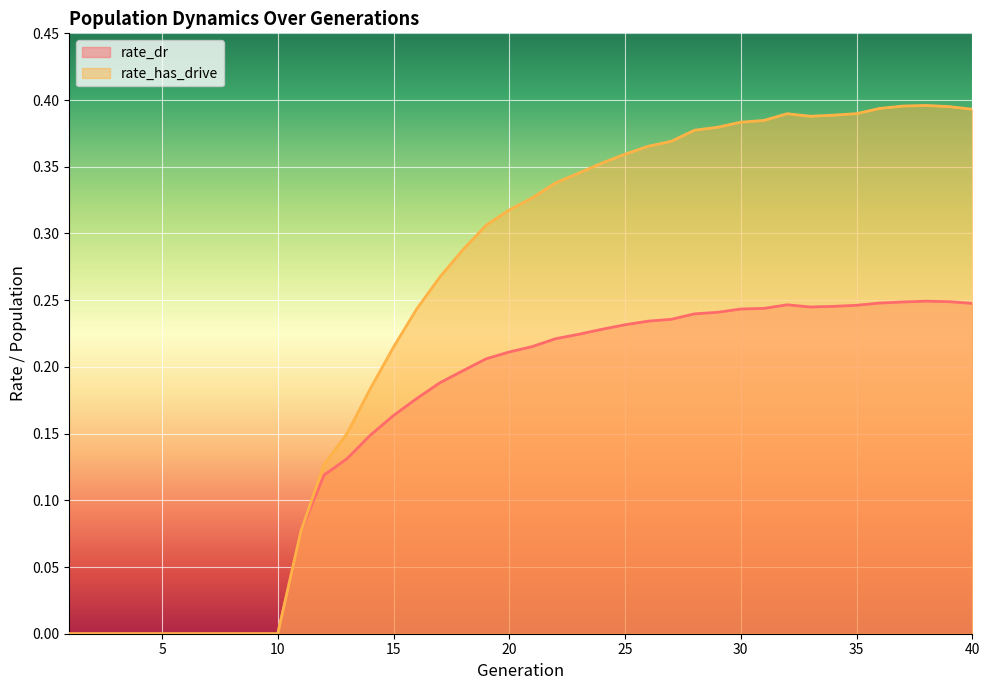

Is the value of rate_dr at 18 greater than the value of rate_has_drive at 16?

No